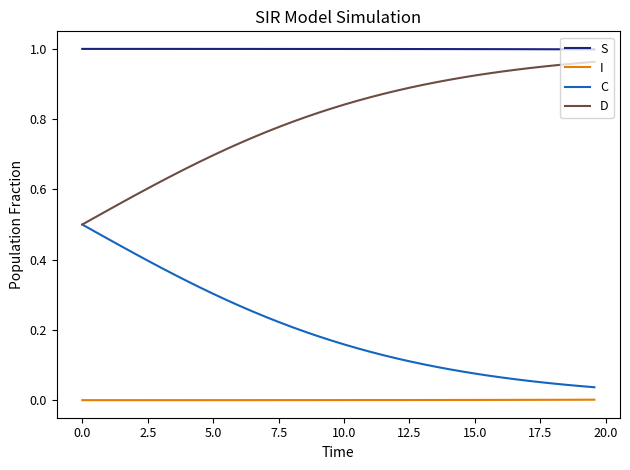

True or false: D and I intersect in this chart.

False